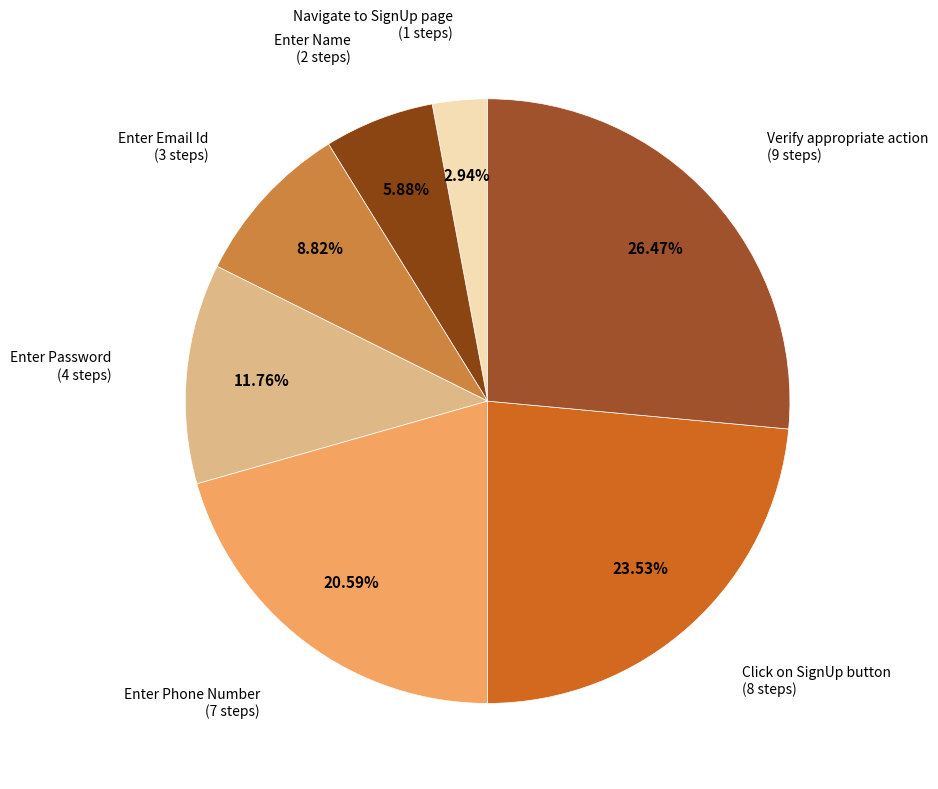

What is the smallest slice in the pie chart?

Navigate to SignUp page